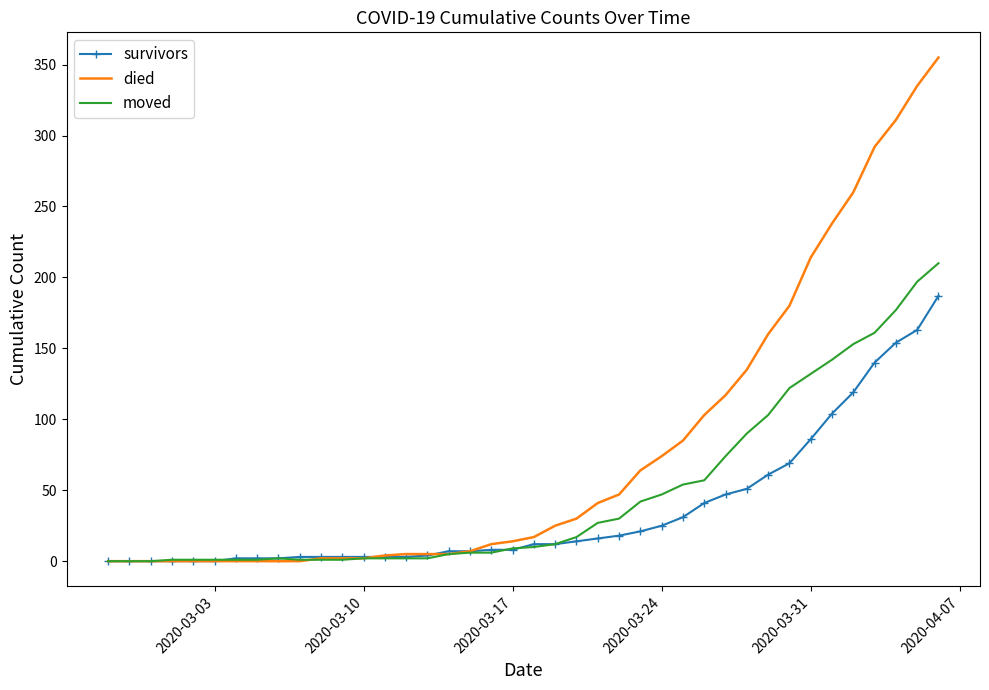

List the series in order of their peak value, lowest first.

survivors, moved, died